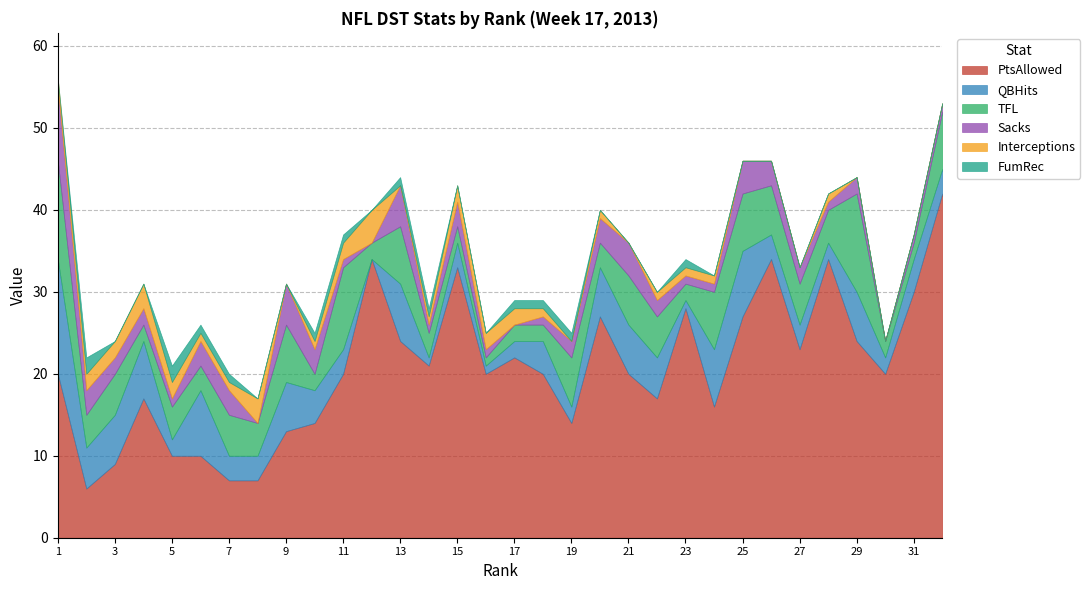

Where is Interceptions nearest to the value 2?

2